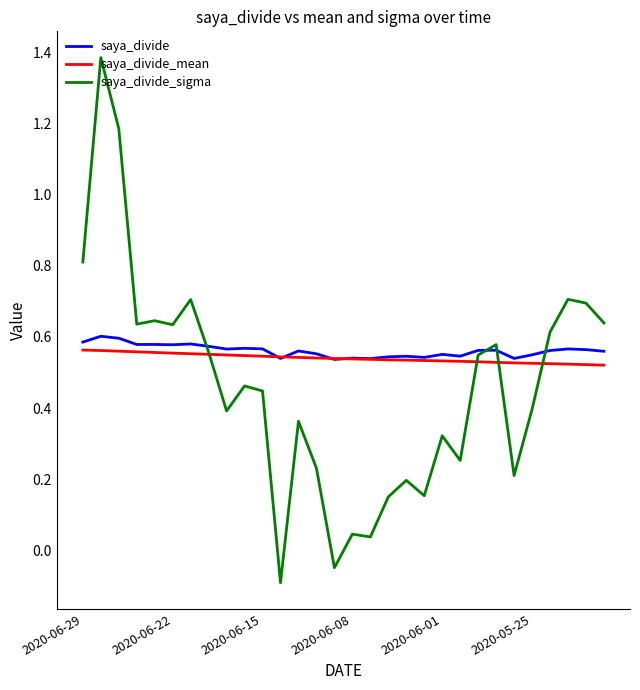

At how many categories does at least one series exceed 0?

30